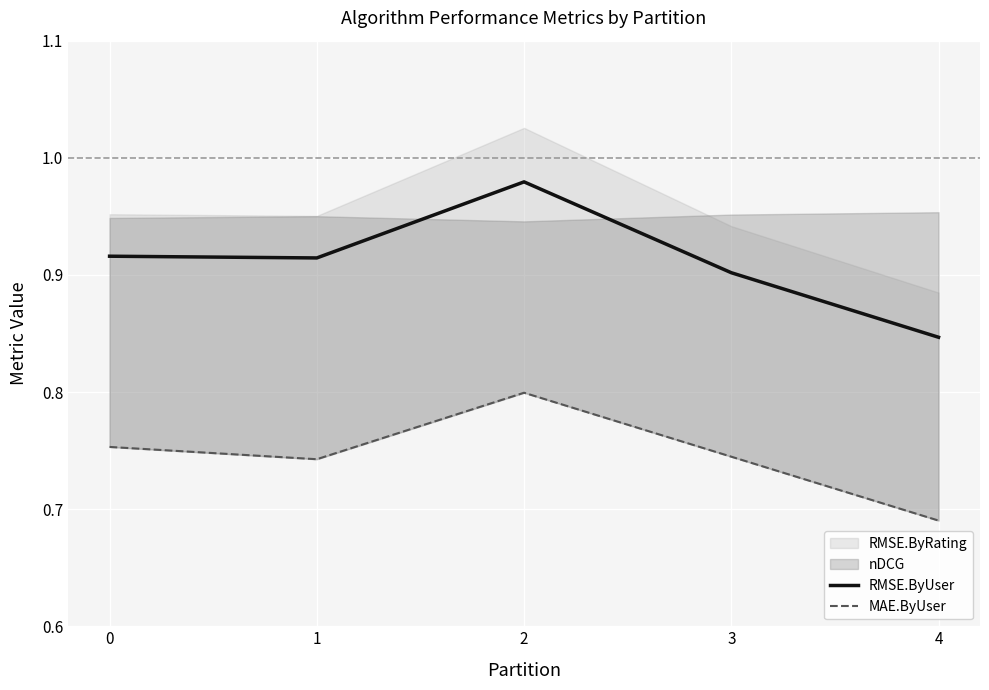

True or false: MAE.ByUser and RMSE.ByUser cross at least once.

False